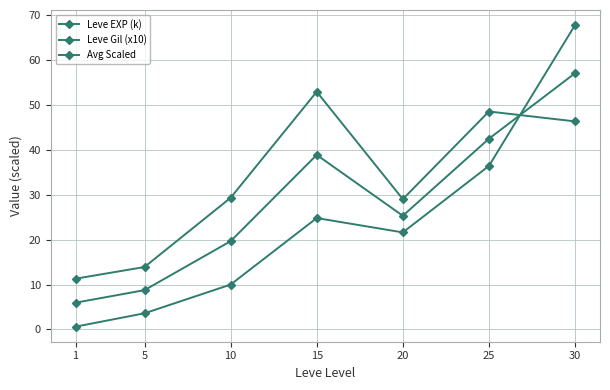

How many lines are shown in the chart?

3